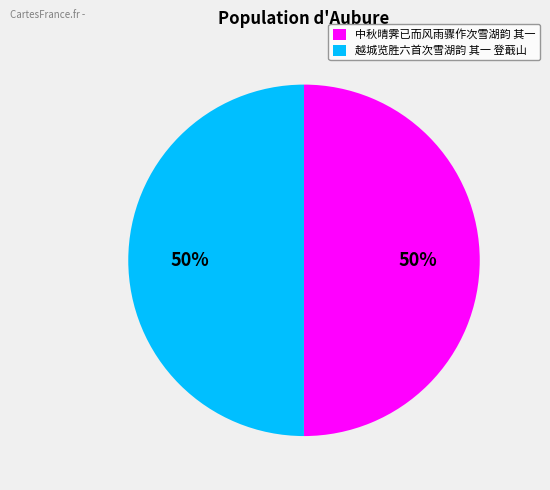

How many slices are in this pie chart?

2